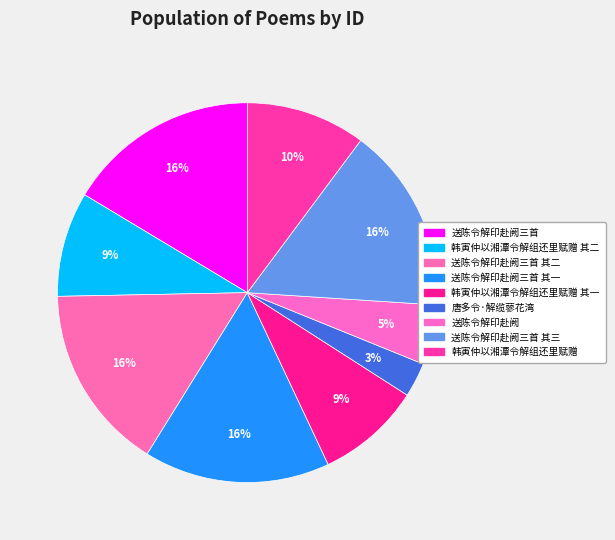

How many segments does this pie chart have?

9